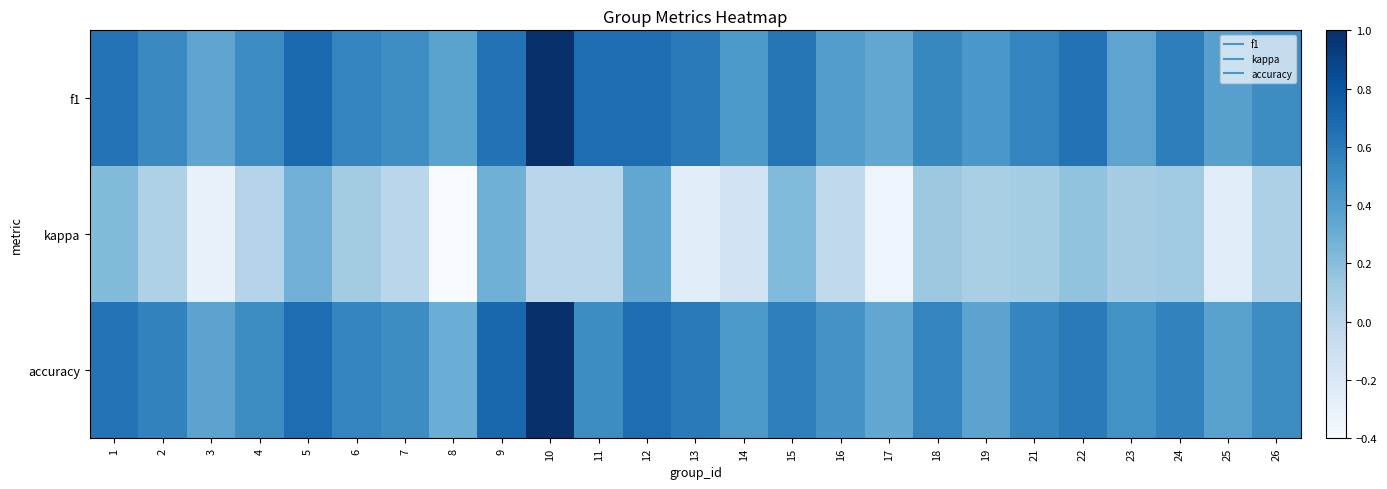

Reading right to left, list all the values displayed in this chart.

f1: 26=0.5	25=0.4	24=0.6	23=0.4	22=0.6	21=0.5	19=0.4	18=0.5	17=0.3	16=0.4	15=0.6	14=0.4	13=0.6	12=0.7	11=0.7	10=1.0	9=0.6	8=0.4	7=0.5	6=0.5	5=0.7	4=0.5	3=0.4	2=0.5	1=0.6
kappa: 26=0.1	25=-0.2	24=0.1	23=0.1	22=0.2	21=0.1	19=0.1	18=0.1	17=-0.3	16=-0.0	15=0.2	14=-0.1	13=-0.2	12=0.3	11=0.0	10=0.0	9=0.3	8=-0.4	7=0.0	6=0.1	5=0.3	4=0.0	3=-0.3	2=0.1	1=0.2
accuracy: 26=0.5	25=0.4	24=0.6	23=0.5	22=0.6	21=0.5	19=0.4	18=0.5	17=0.3	16=0.5	15=0.6	14=0.4	13=0.6	12=0.7	11=0.5	10=1.0	9=0.7	8=0.3	7=0.5	6=0.5	5=0.7	4=0.5	3=0.4	2=0.6	1=0.6